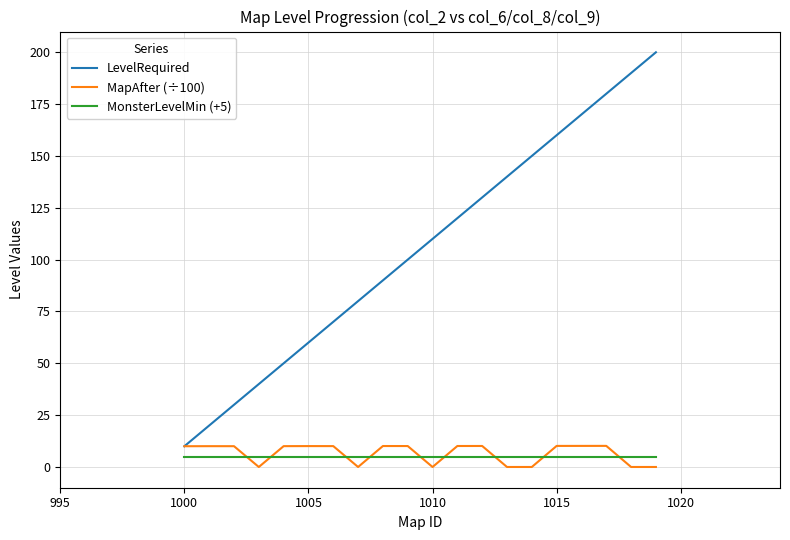

True or false: LevelRequired and MonsterLevelMin (+5) intersect in this chart.

False